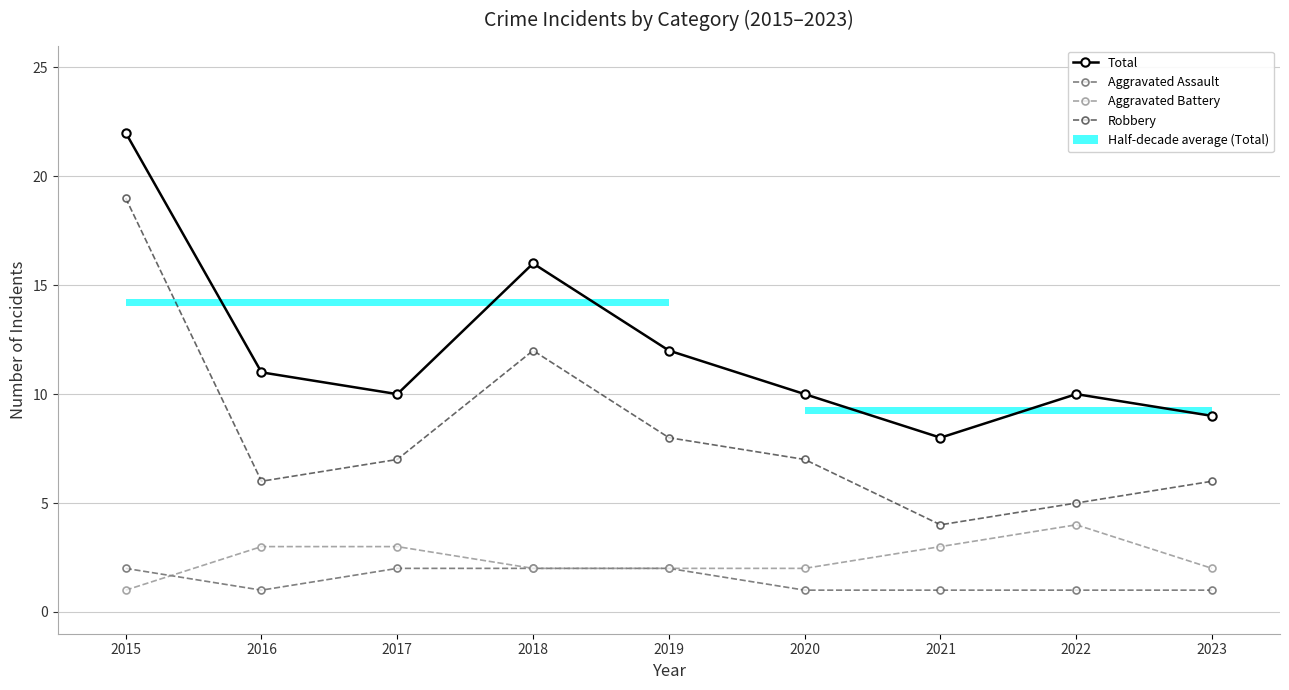

What is the average value of the Aggravated Battery series?

2